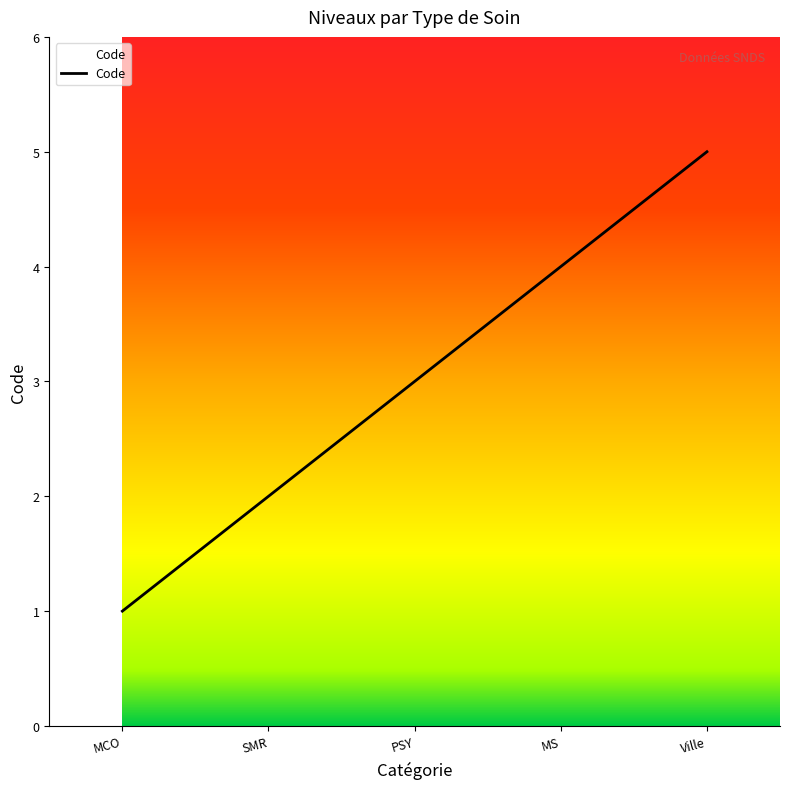

Does the chart display data point markers on the line(s)?

No